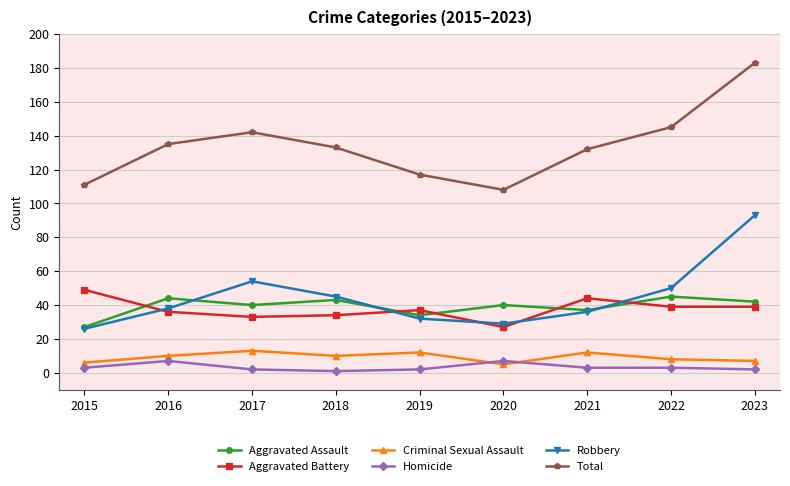

In Robbery, how many points are higher than both neighbors (excluding endpoints)?

1